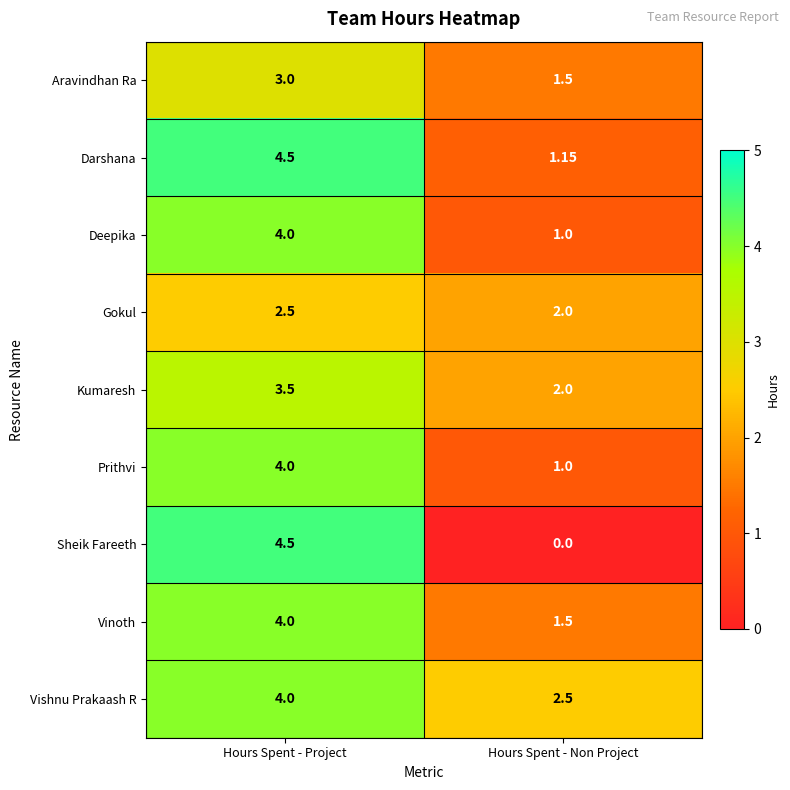

Is the value of Deepika at Hours Spent - Non Project greater than the value of Sheik Fareeth at Hours Spent - Project?

No